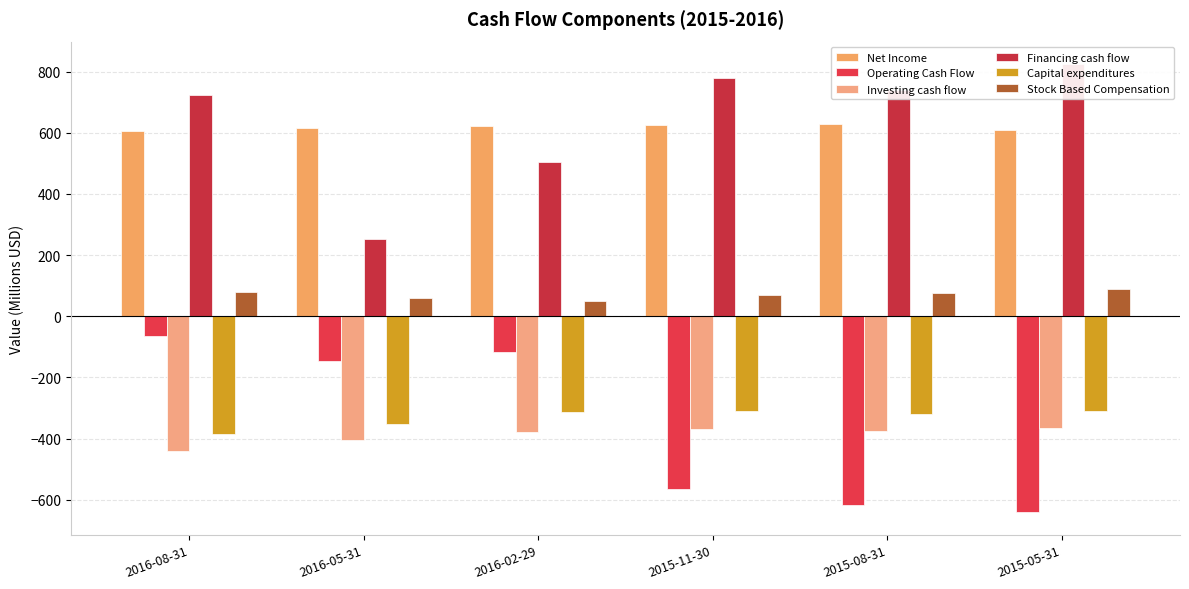

How many distinct data groups are displayed?

6